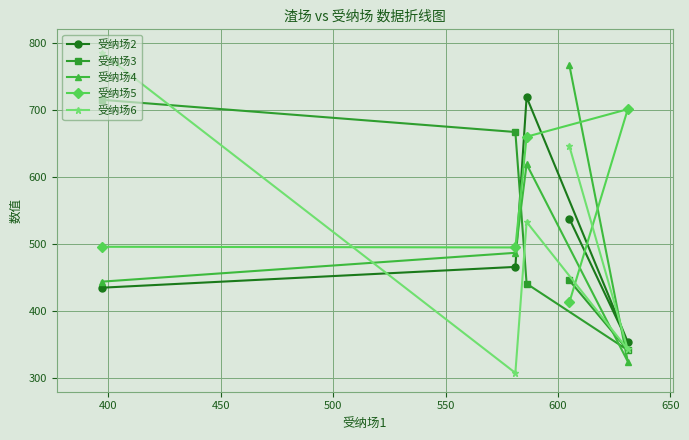

What is the lowest value of the 受纳场4 series?

325